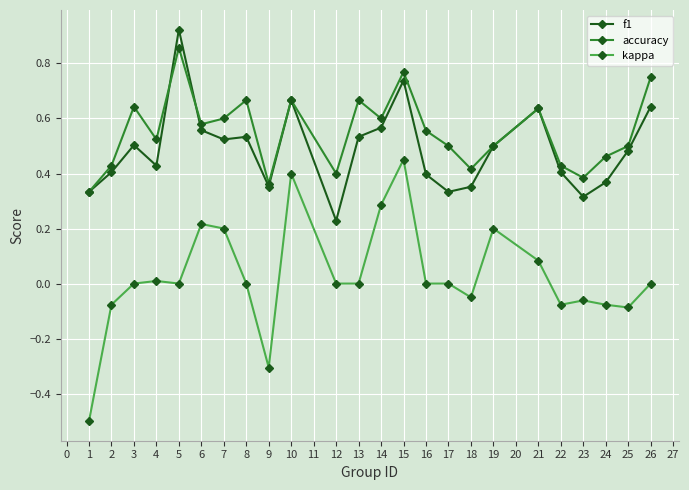

True or false: kappa and f1 cross at least once.

False